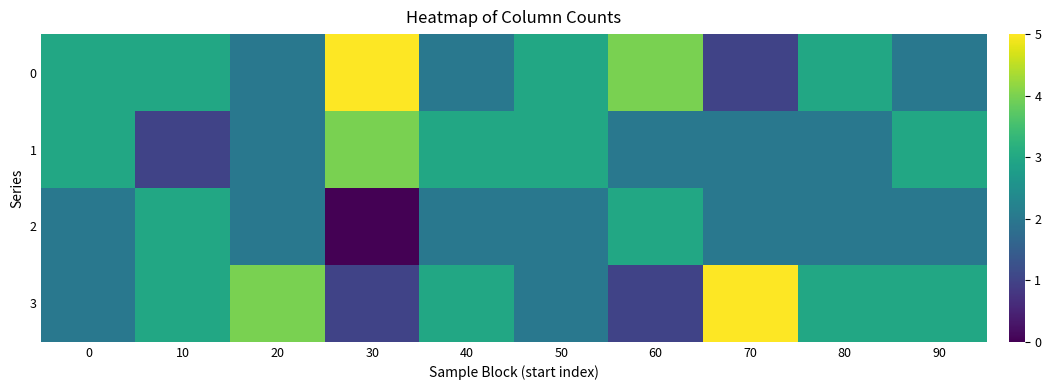

Reading left to right, what are all the values shown in this chart?

0: 0=3	10=3	20=2	30=5	40=2	50=3	60=4	70=1	80=3	90=2
1: 0=3	10=1	20=2	30=4	40=3	50=3	60=2	70=2	80=2	90=3
2: 0=2	10=3	20=2	30=0	40=2	50=2	60=3	70=2	80=2	90=2
3: 0=2	10=3	20=4	30=1	40=3	50=2	60=1	70=5	80=3	90=3